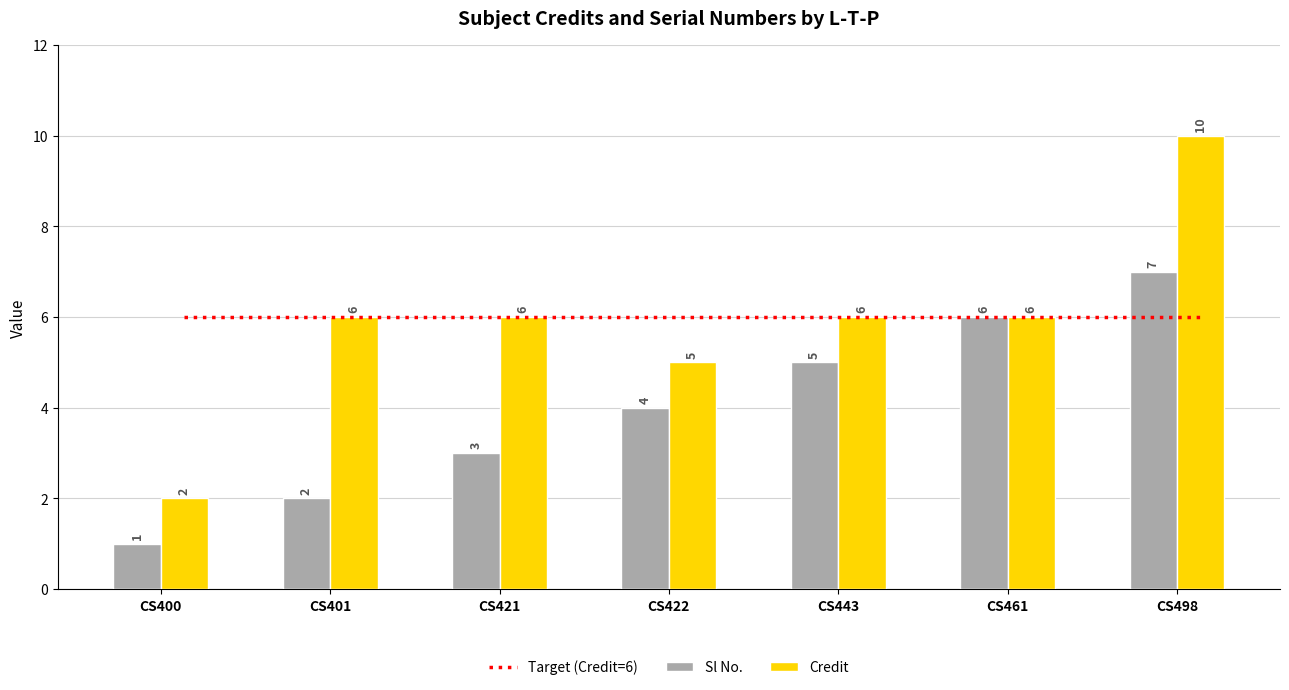

How many data points does each series have?

7